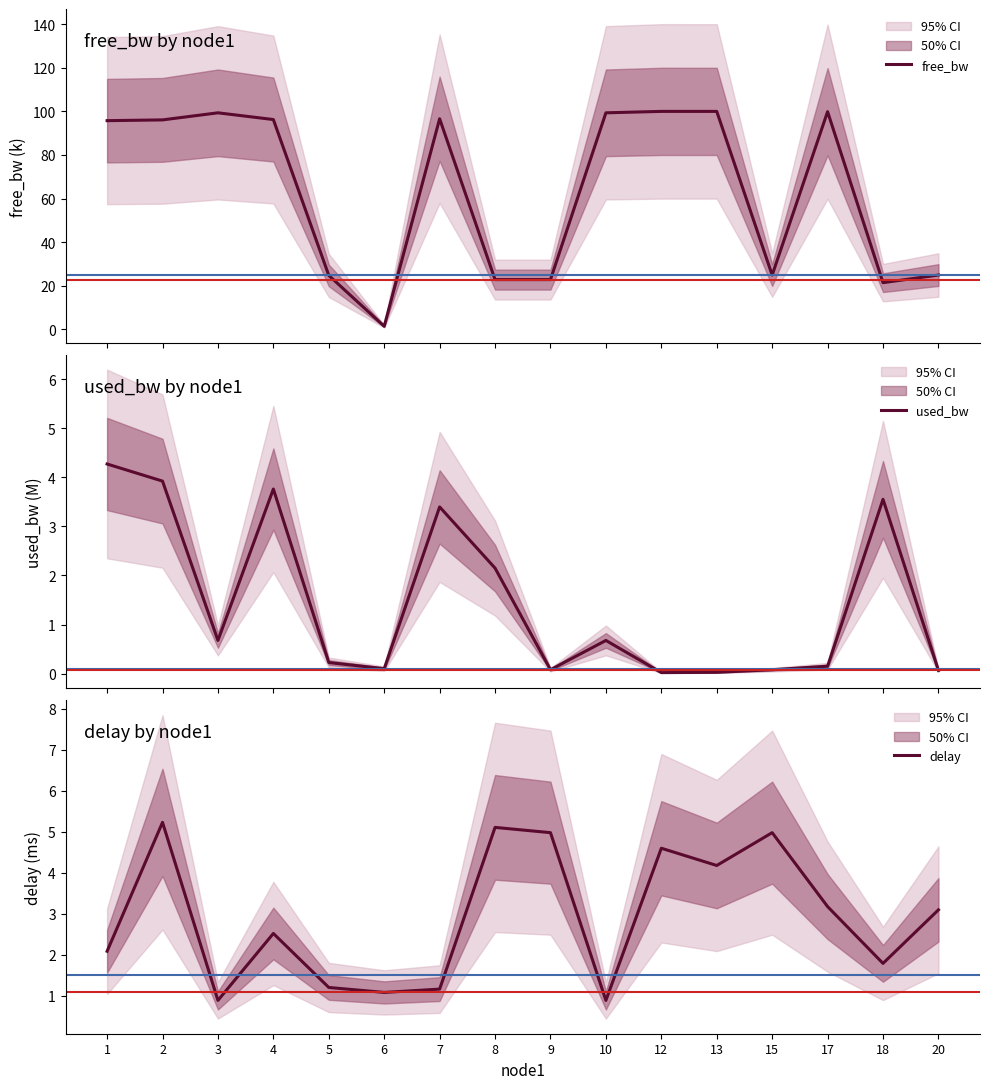

What is the difference between the maximum and minimum values in the delay series?

4.3